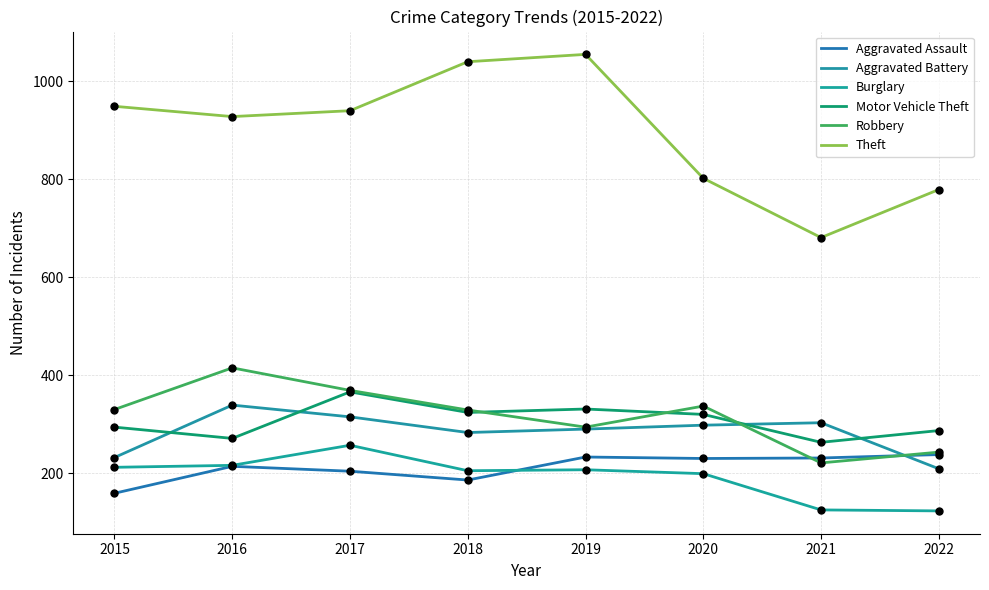

Does the chart have visible grid lines?

Yes